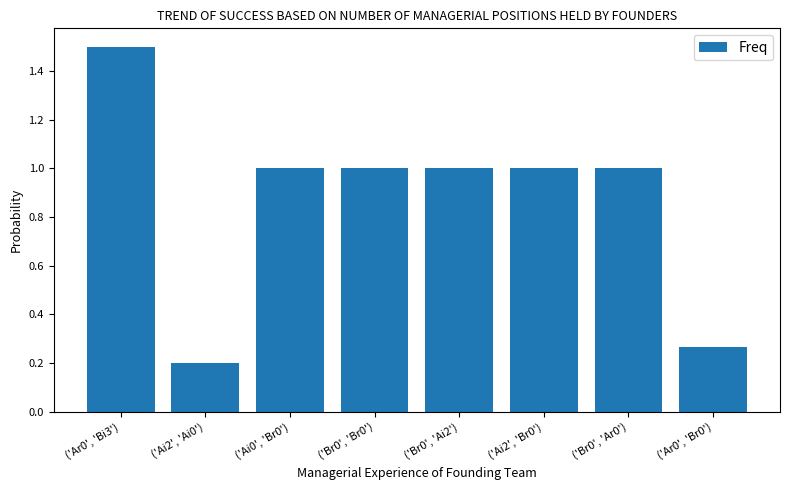

Between ('Ai0', 'Br0') and ('Ar0', 'Br0'), which is larger?

('Ai0', 'Br0')